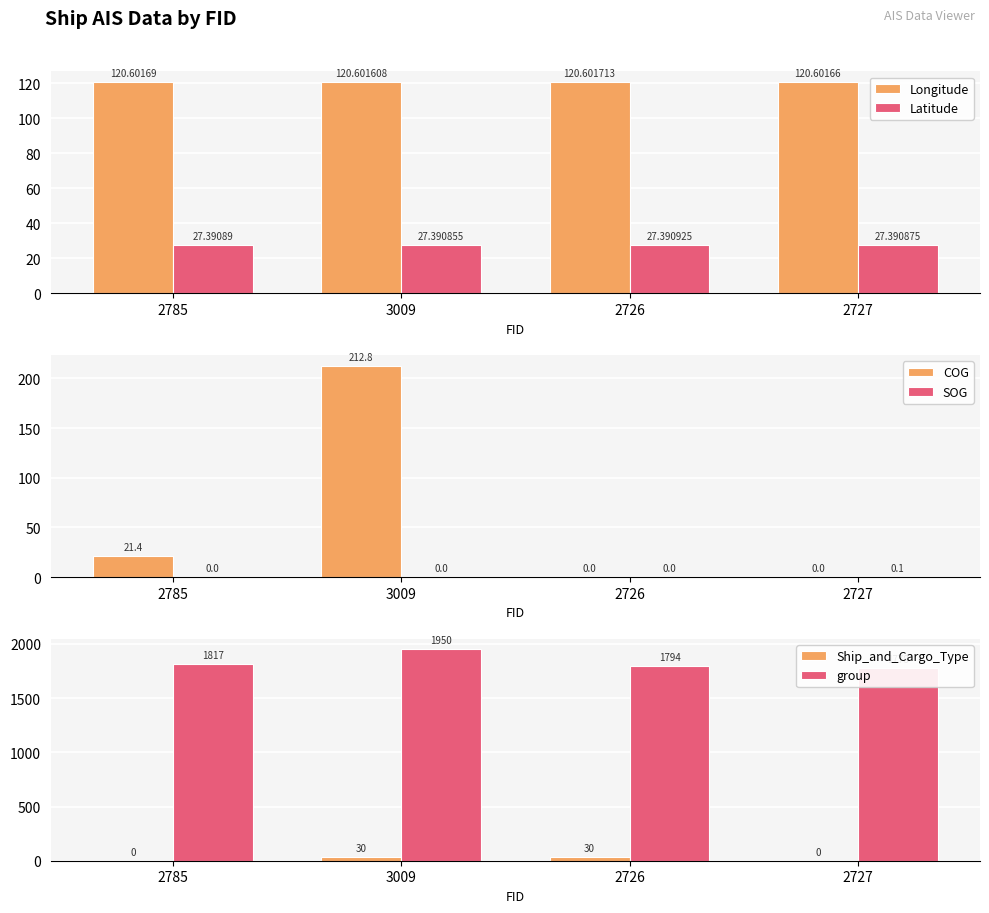

How many groups of bars are there?

4